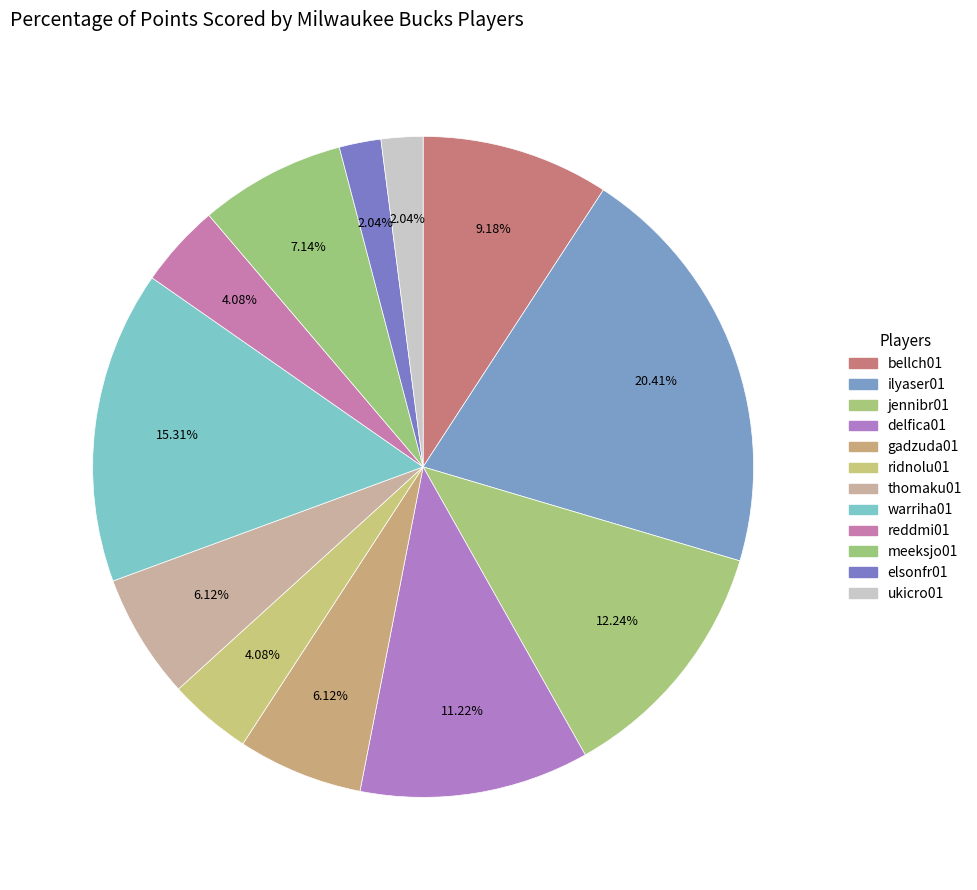

To the nearest percent, what is the average slice percentage?

8%